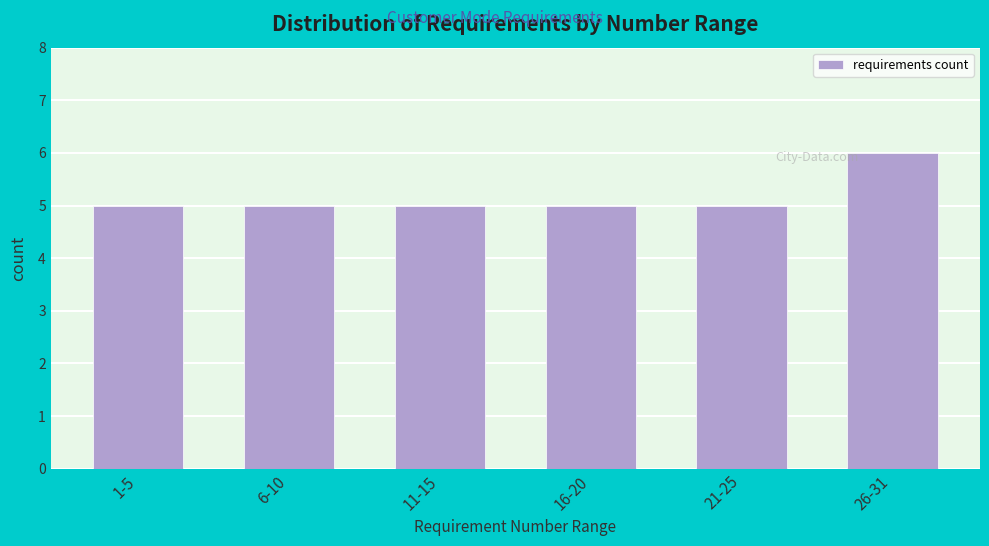

Reading left to right, transcribe all the data shown in this chart.

5	5	5	5	5	6